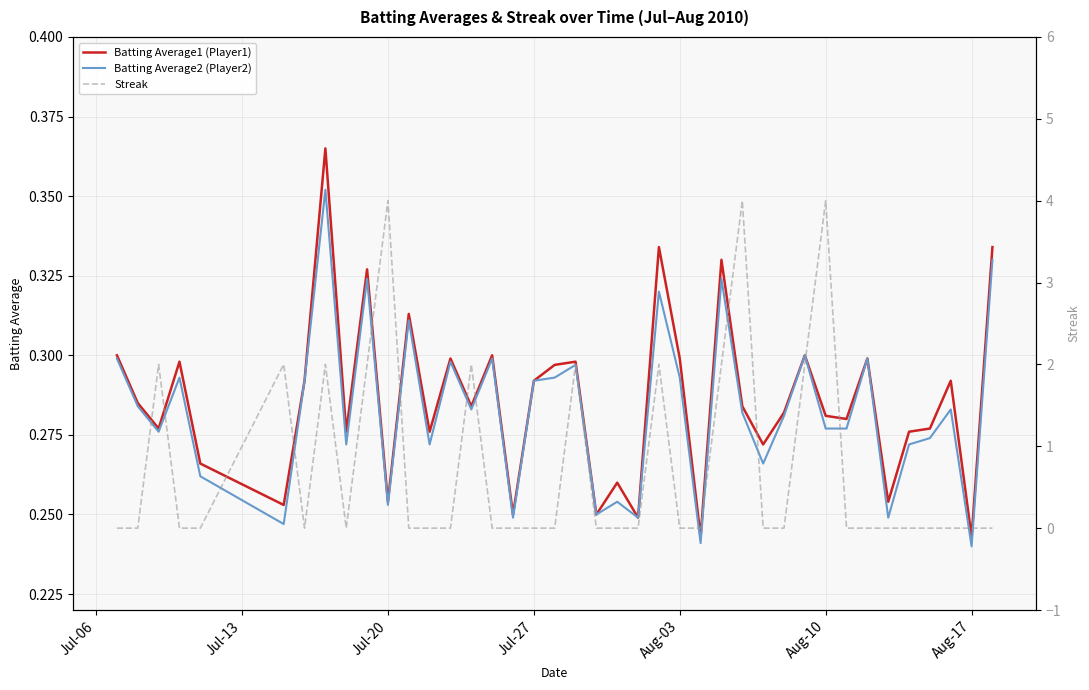

The Batting Average2 (Player2) series shows 0.2 at Jul-27. True or false?

False